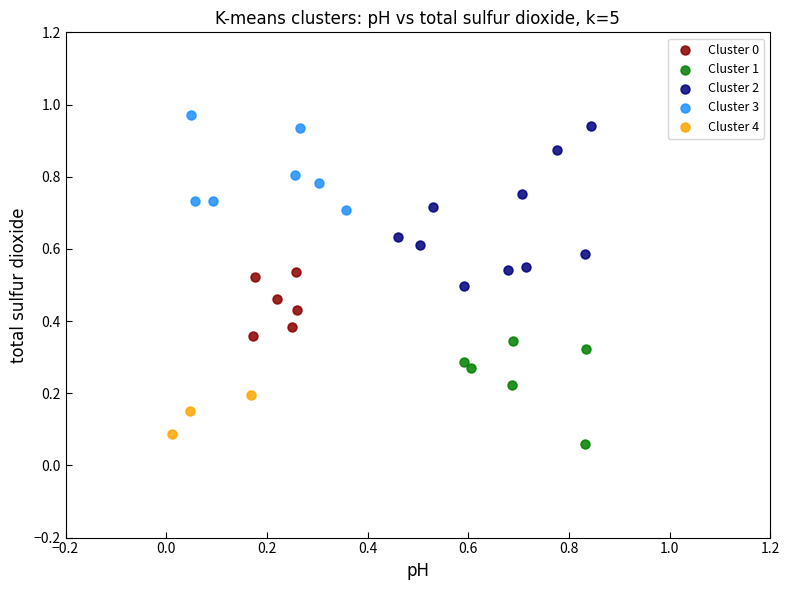

Which series has the widest spread of Y values?

Cluster 2